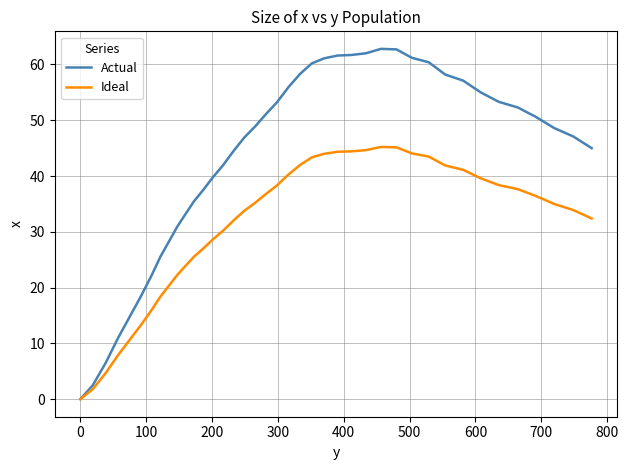

What is the maximum value for Ideal?

45.2